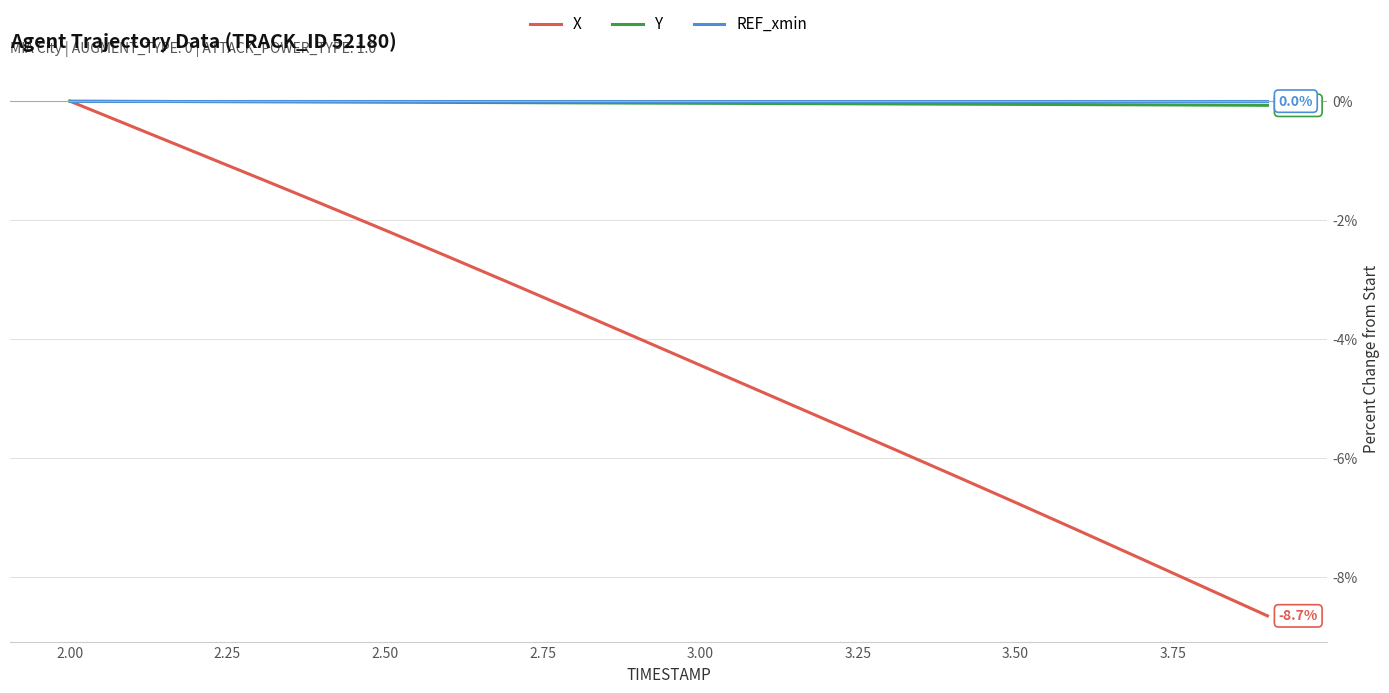

Which series has the widest spread of values?

X